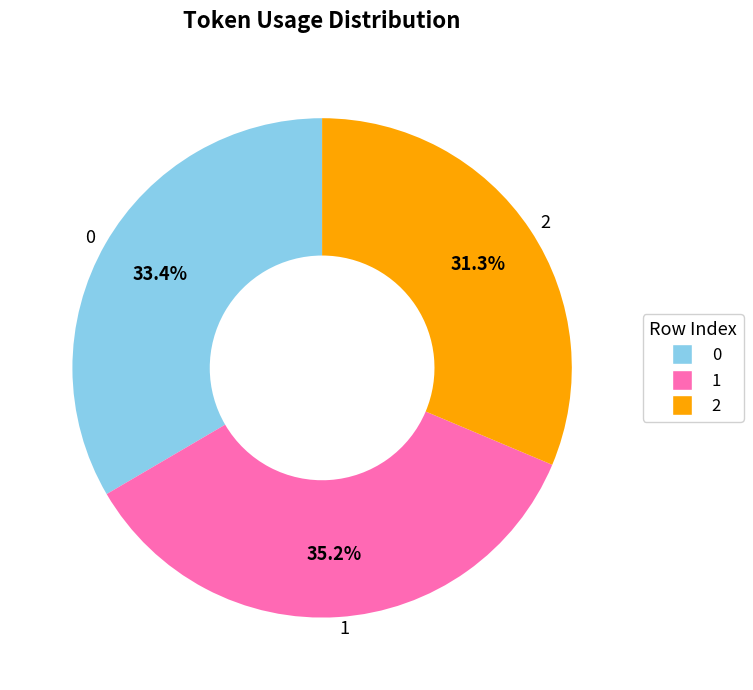

Which category has the smallest portion of the pie?

2